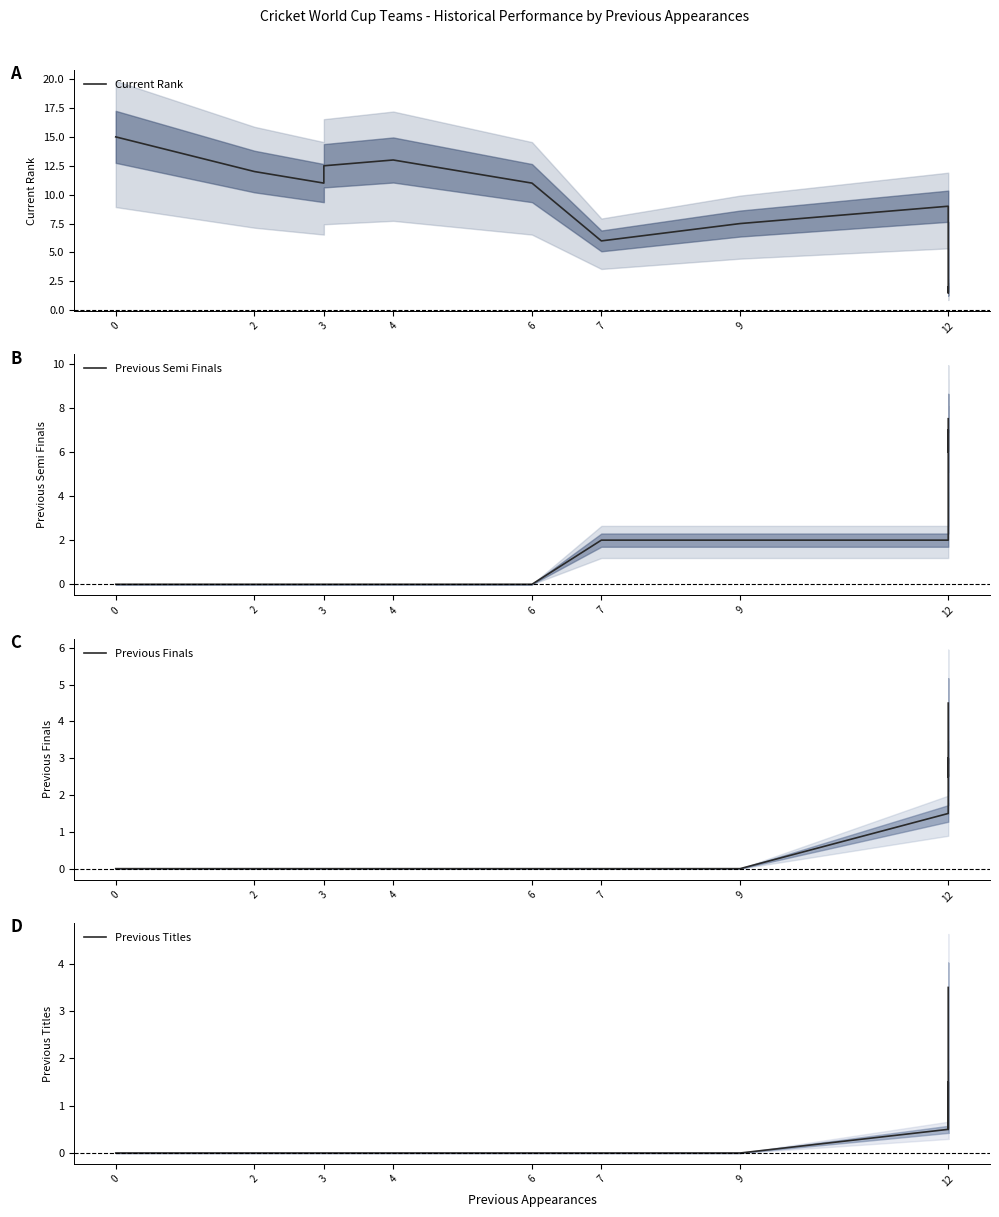

What is the approximate value of Current Rank at 2?

12.0